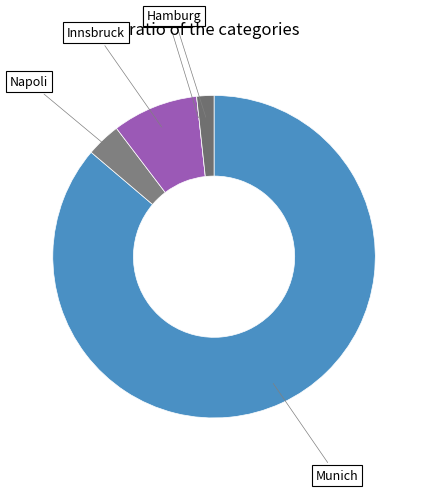

Does Munich account for over 50% of the chart?

Yes